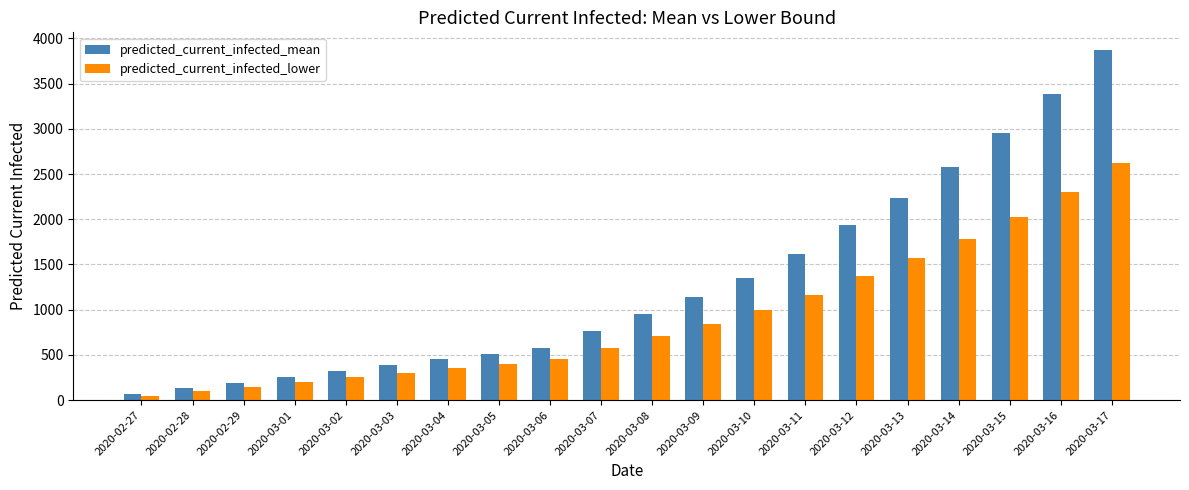

Which label corresponds to the largest value in the chart?

2020-03-17